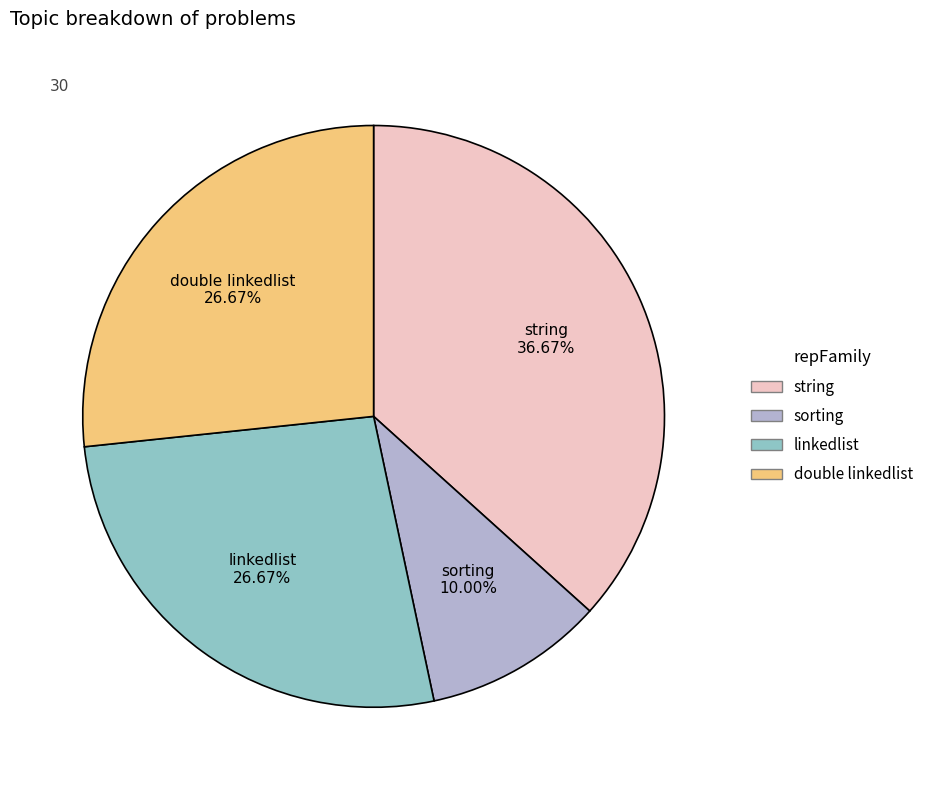

True or false: sorting accounts for 22% of the total.

False